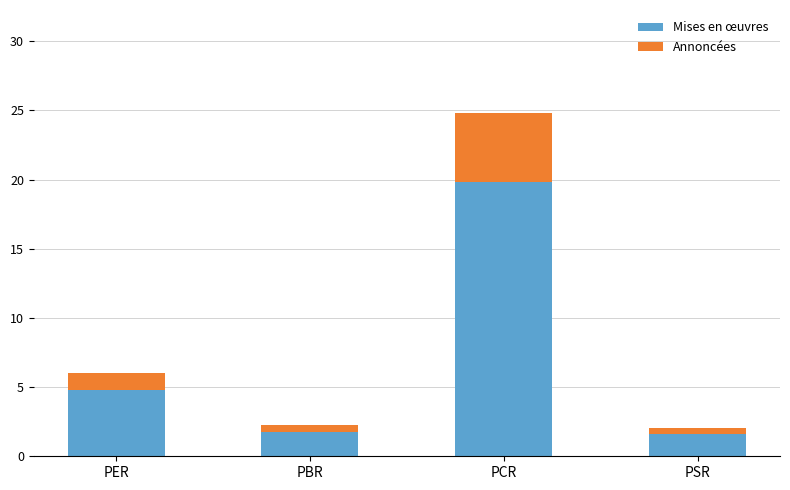

Reading right to left, transcribe the values for Mises en œuvres.

1.6	19.9	1.8	4.8